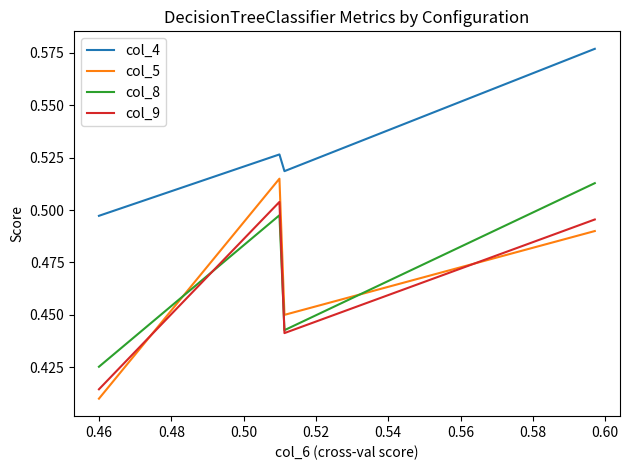

What is the average value of the col_5 series?

0.5